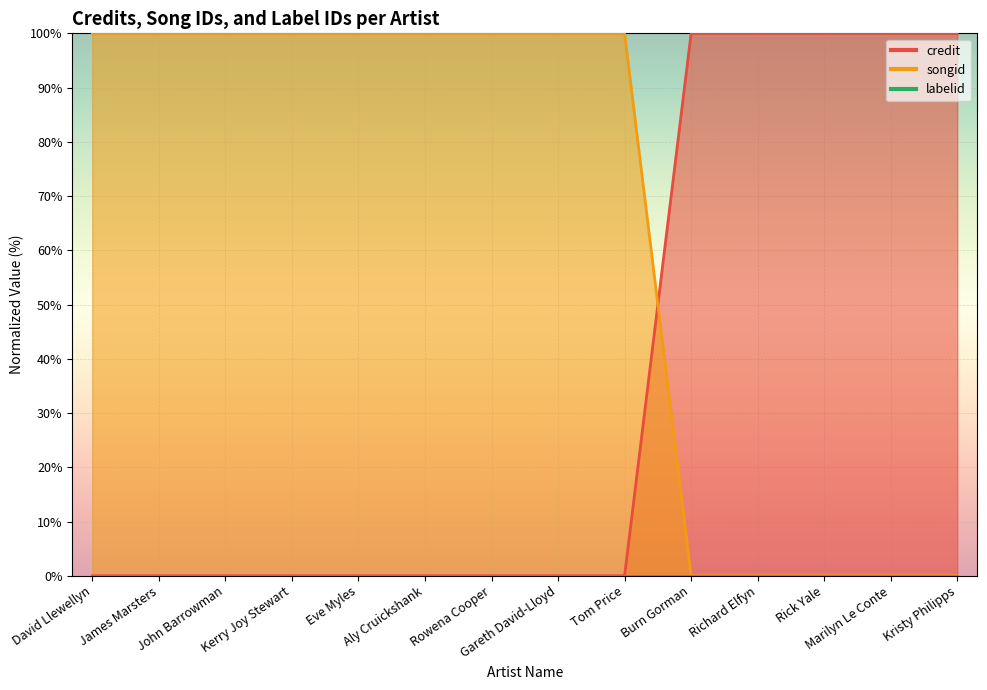

How many lines are shown in the chart?

2